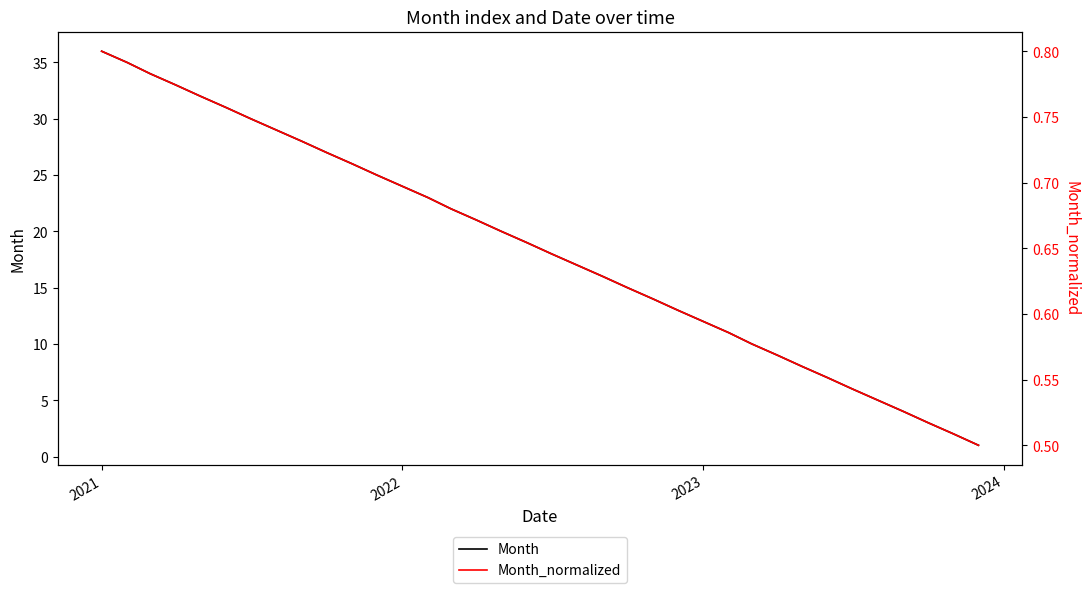

What are all the series names shown in the legend?

Month, Month_normalized